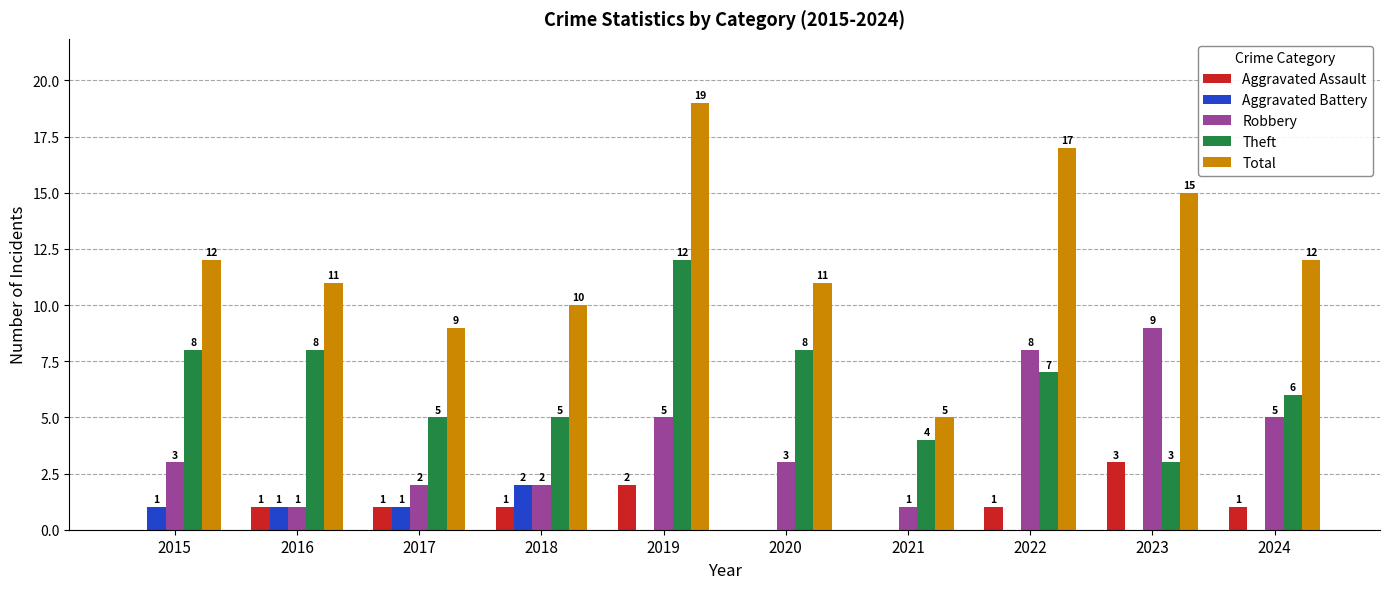

What is the maximum value shown in the chart?

19